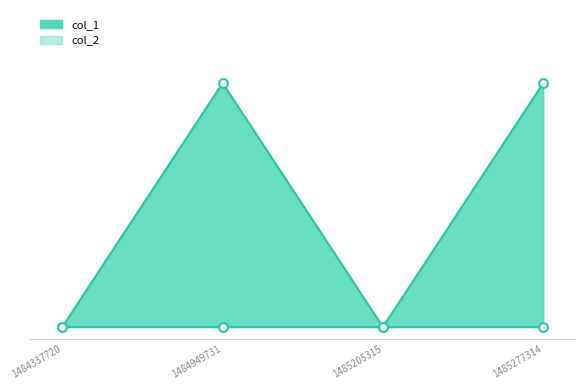

What is the total value across all series at 1485277314?

2